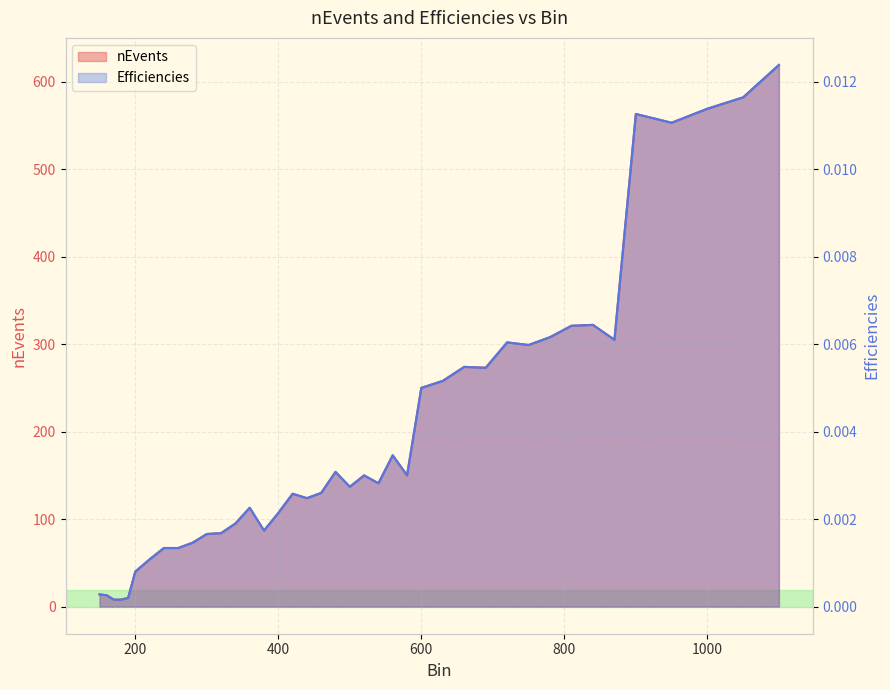

In Efficiencies, how many points are lower than both neighbors (excluding endpoints)?

9